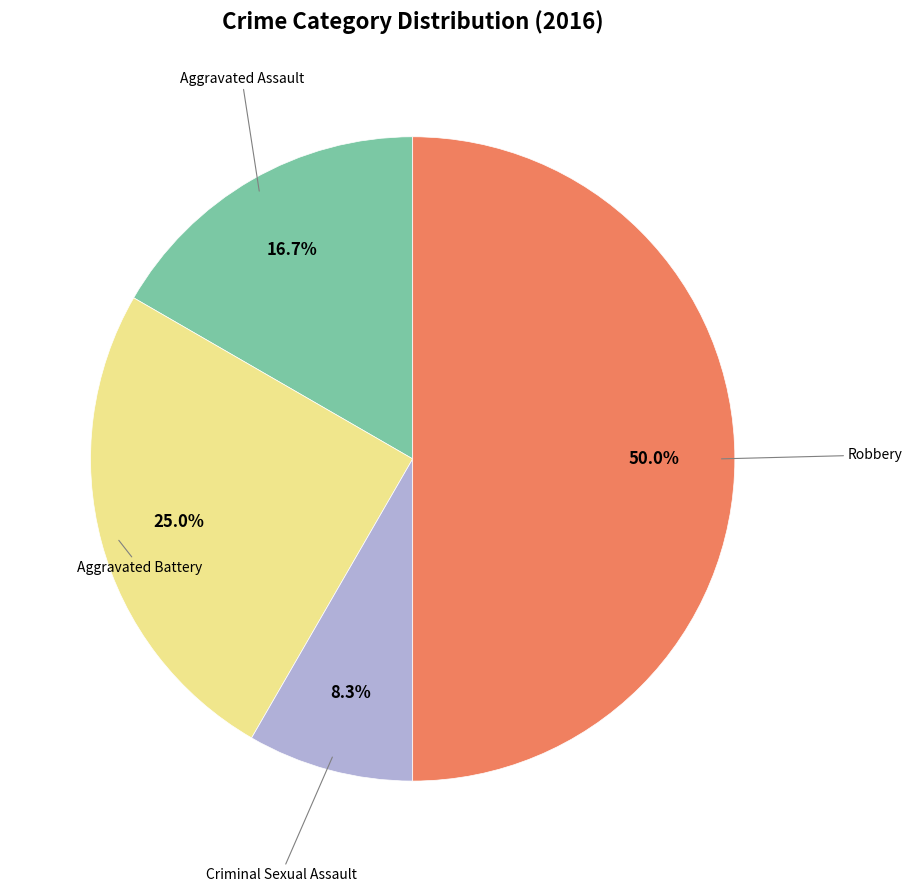

Which category has the biggest portion of the pie?

Robbery